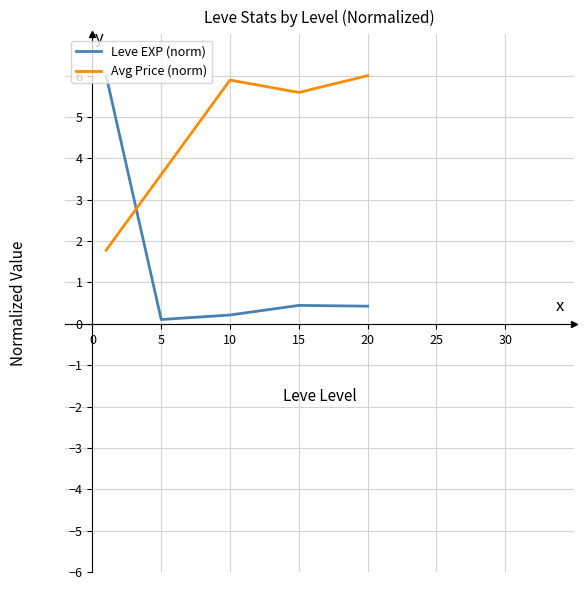

Count the number of data series in this chart.

2